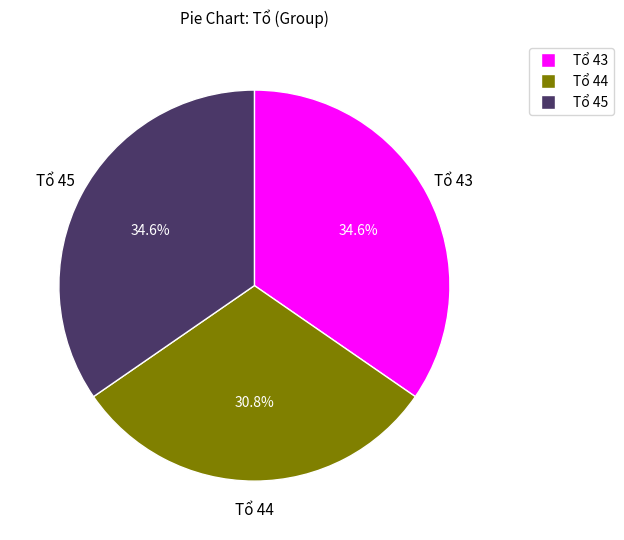

Does Tổ 45 account for over 50% of the chart?

No